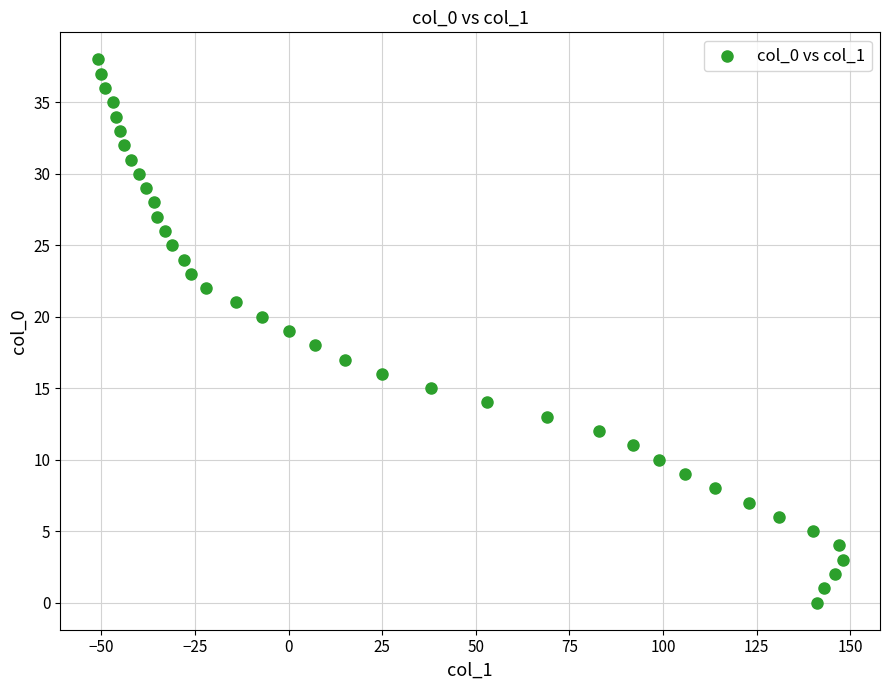

What is the range of Y values (max minus min)?

38